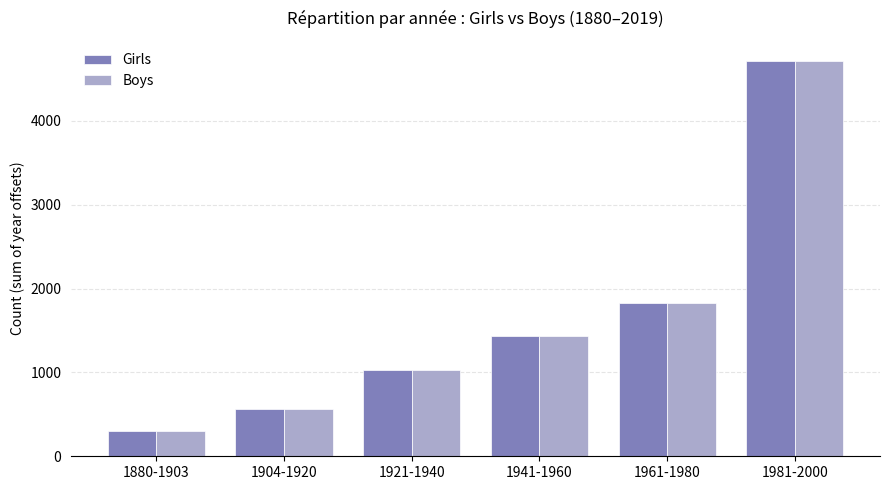

True or false: Boys has a value of 1430 at 1941-1960.

True